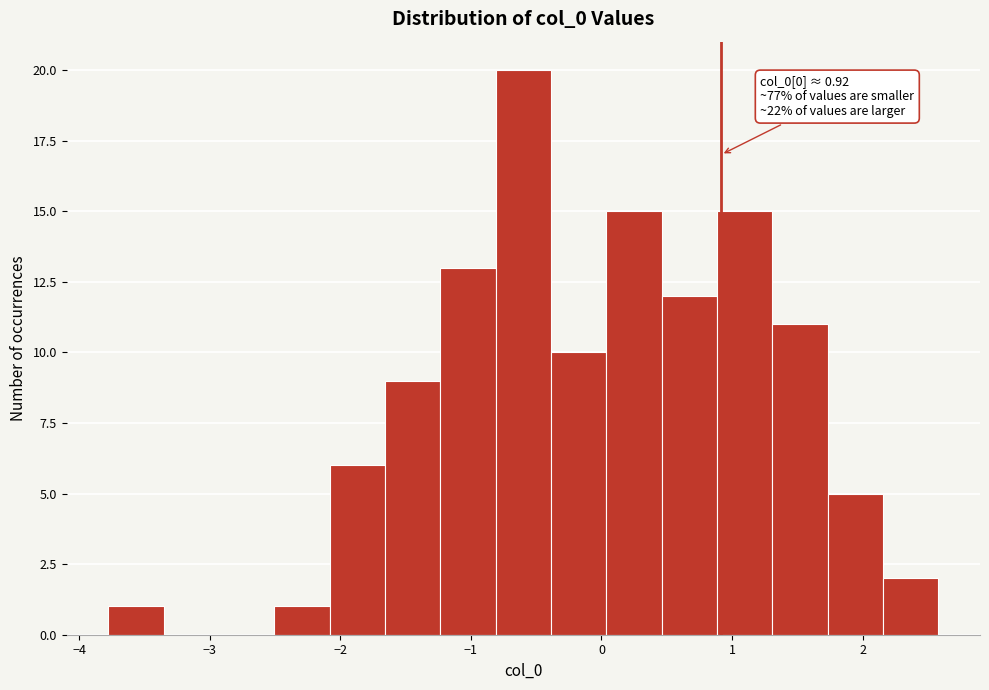

Over which range of the x-axis is the bar tallest?

-0.8 to -0.4